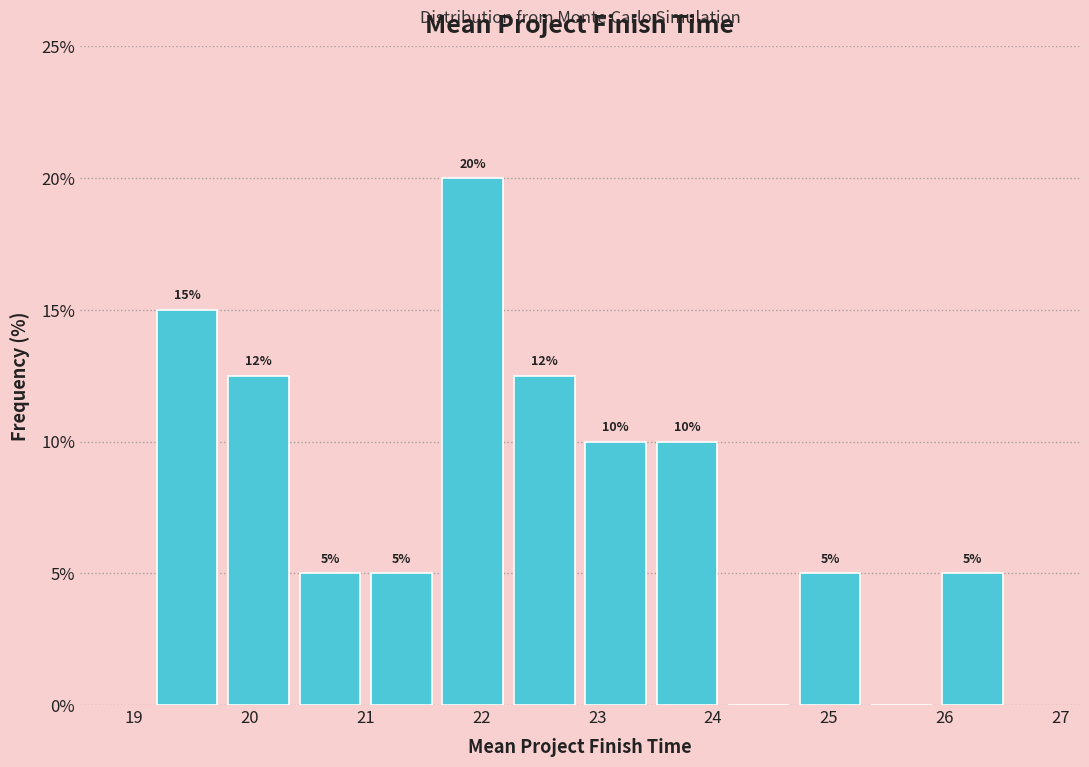

Over which range of the x-axis is the bar tallest?

21.6 to 22.2